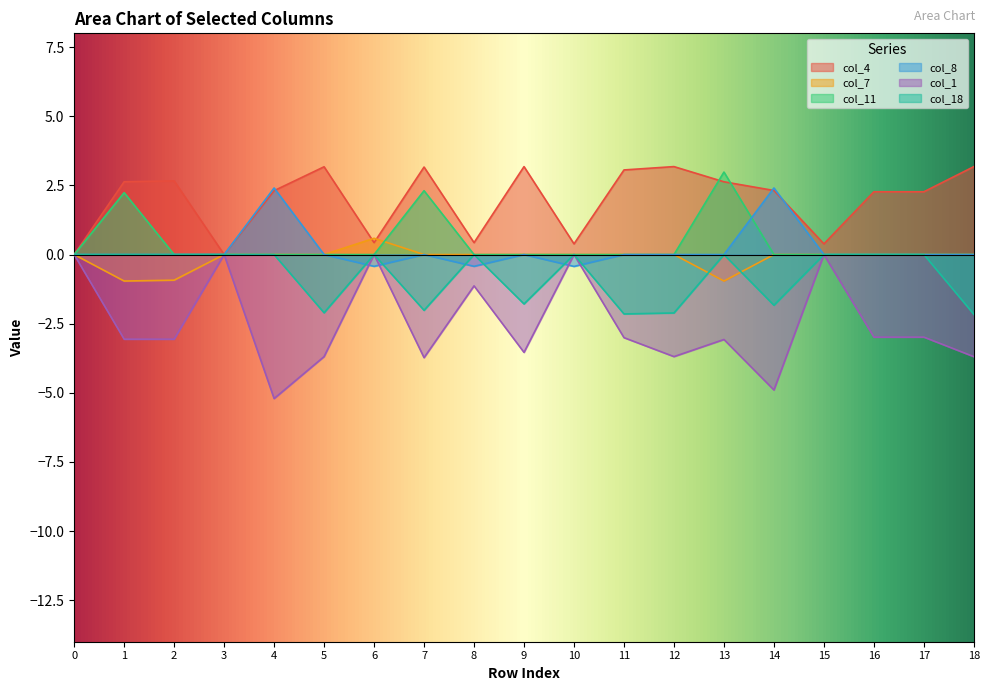

Which series has the largest total across all categories?

col_4